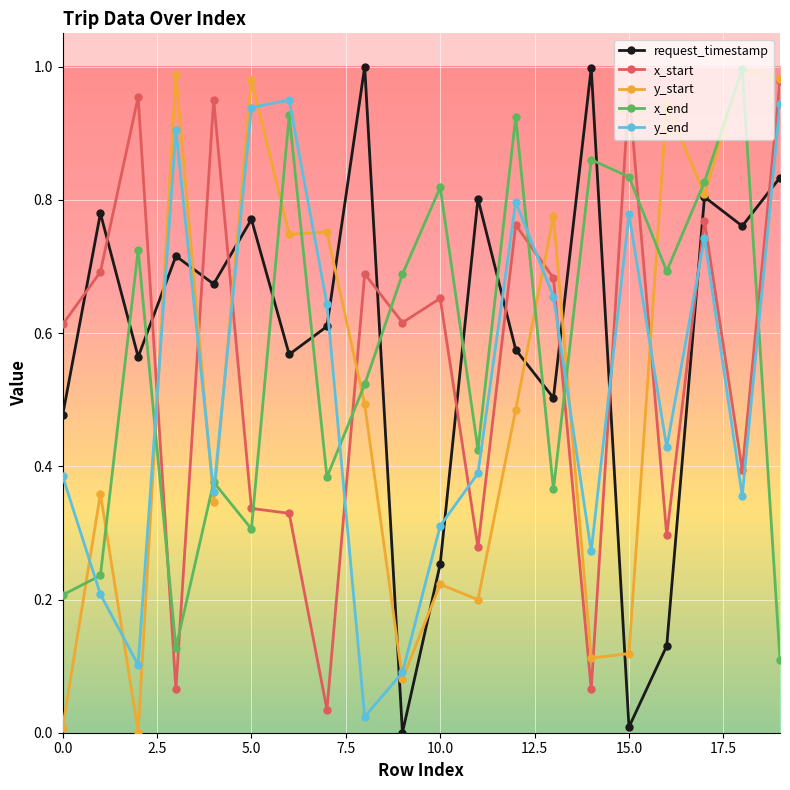

In y_end, how many points are higher than both neighbors (excluding endpoints)?

5